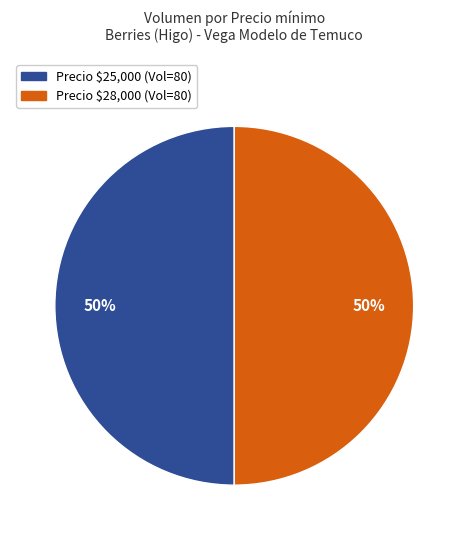

How many slices are in this pie chart?

2